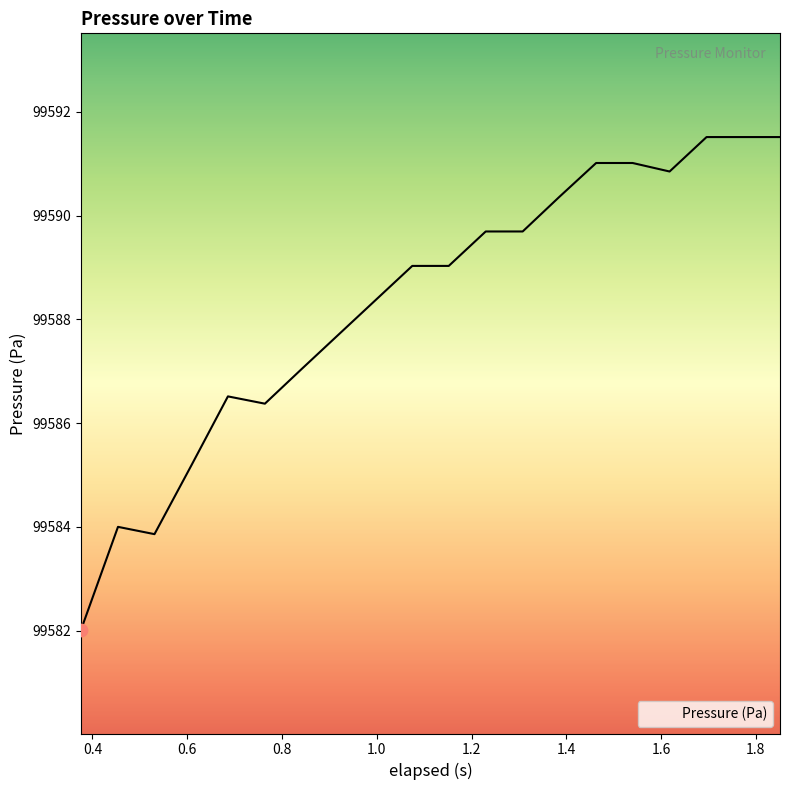

What is the difference between the maximum and minimum values?

9.5